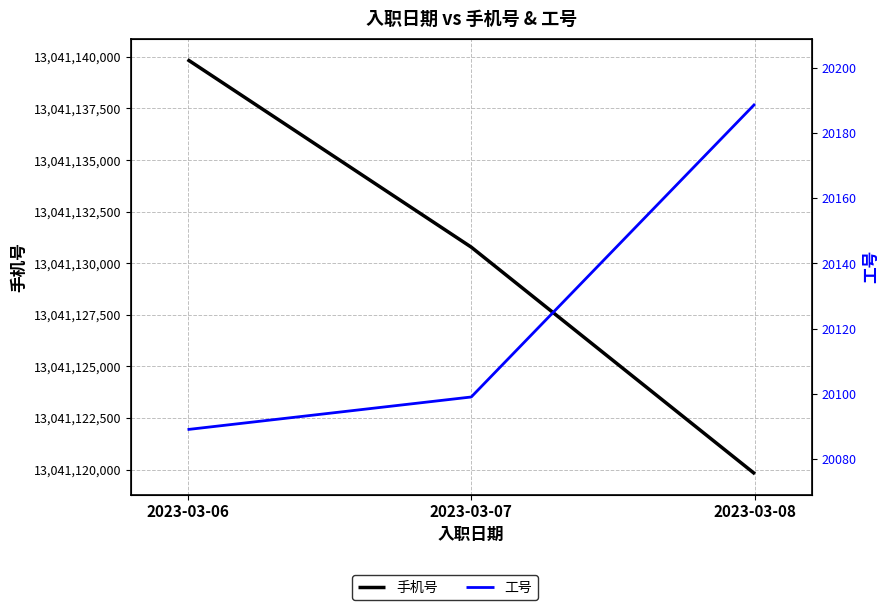

How many series are shown in this chart?

2